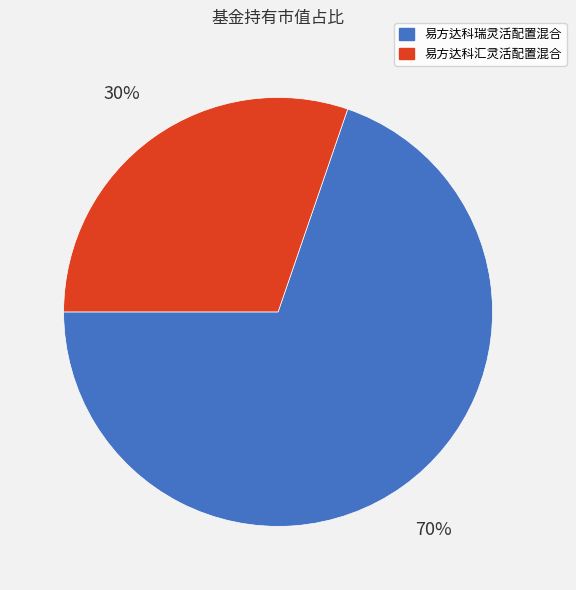

To the nearest percent, what is the combined percentage of 易方达科瑞灵活配置混合 and 易方达科汇灵活配置混合?

100%